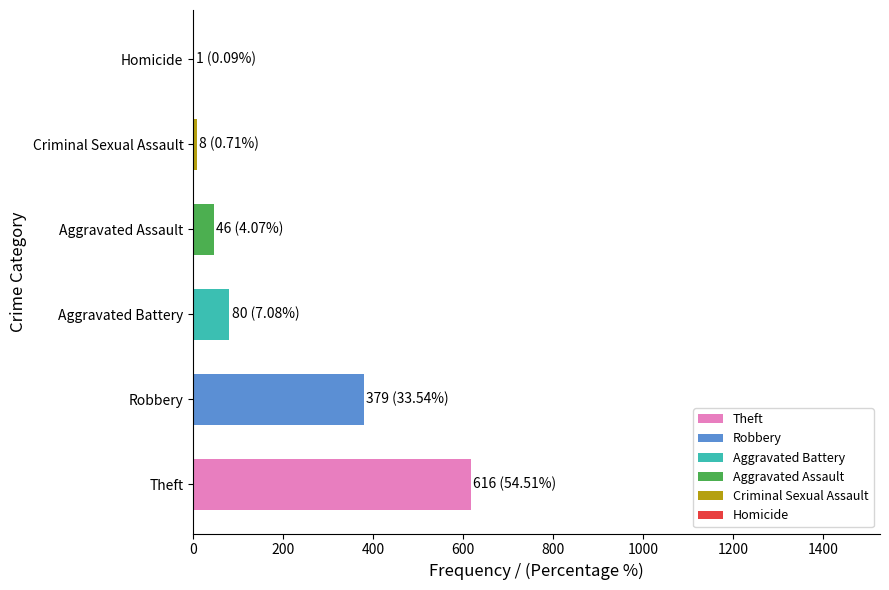

Reading bottom to top, transcribe all the data shown in this chart.

Theft=616	Robbery=379	Aggravated Battery=80	Aggravated Assault=46	Criminal Sexual Assault=8	Homicide=1